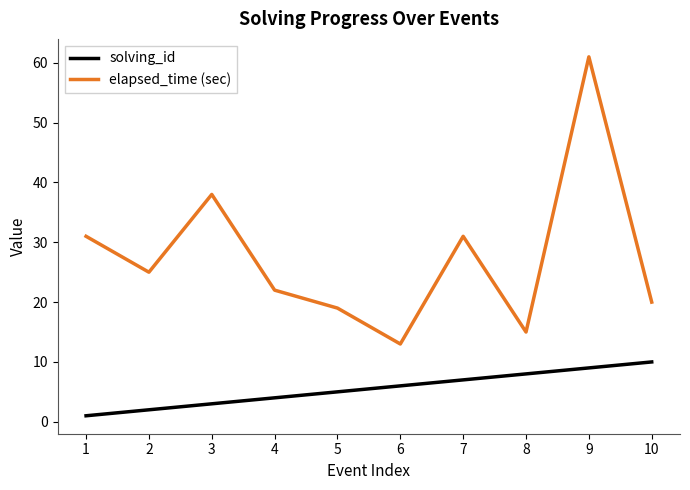

Is the value of elapsed_time (sec) at 1 greater than the value of solving_id at 4?

Yes